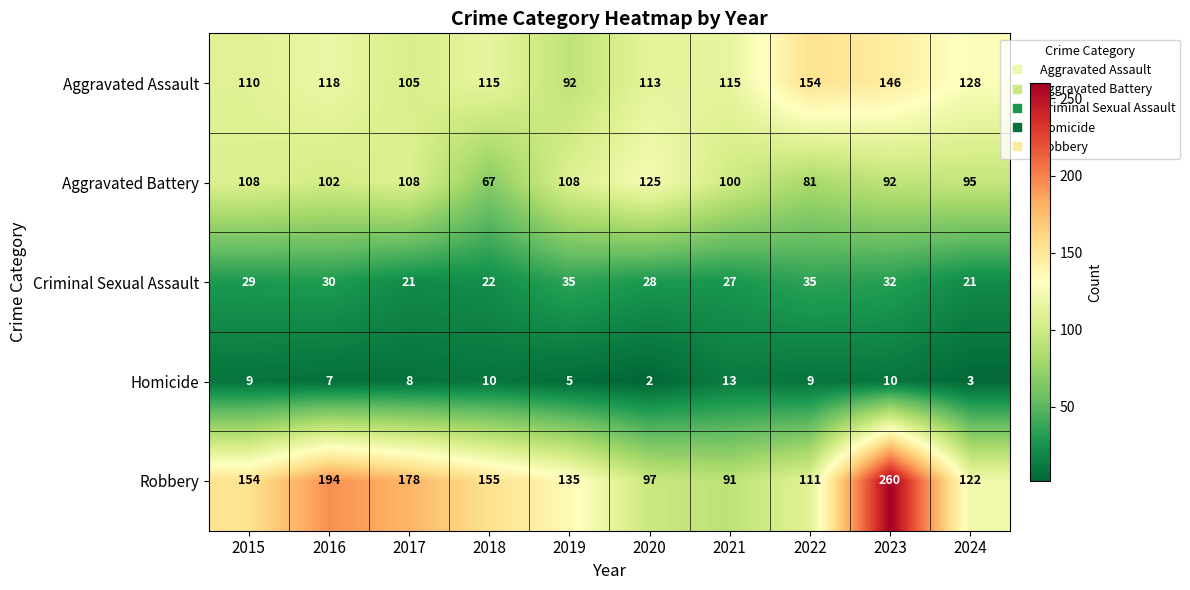

How many data points in Aggravated Assault are less than 115?

4